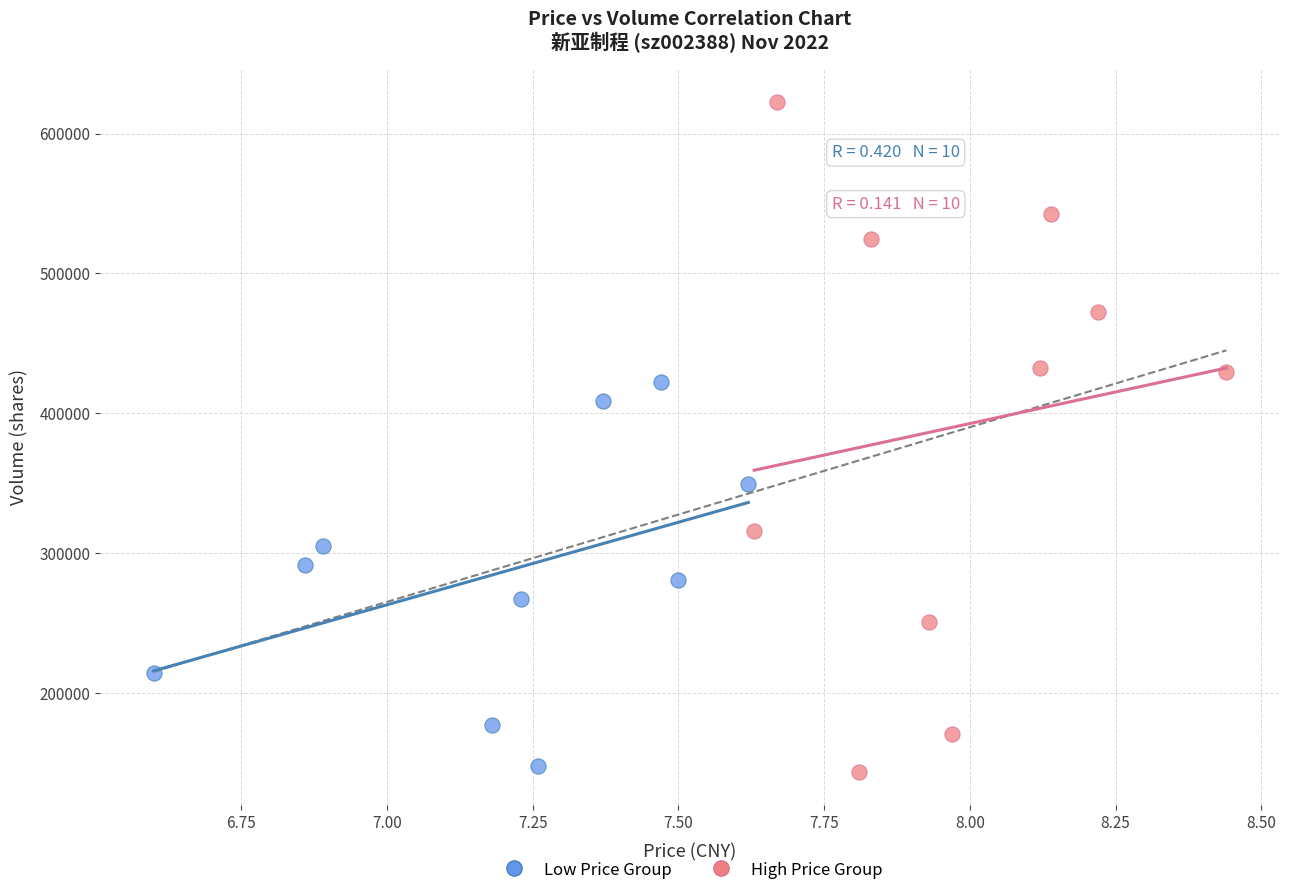

Which series contains the highest Y value?

High Price Group